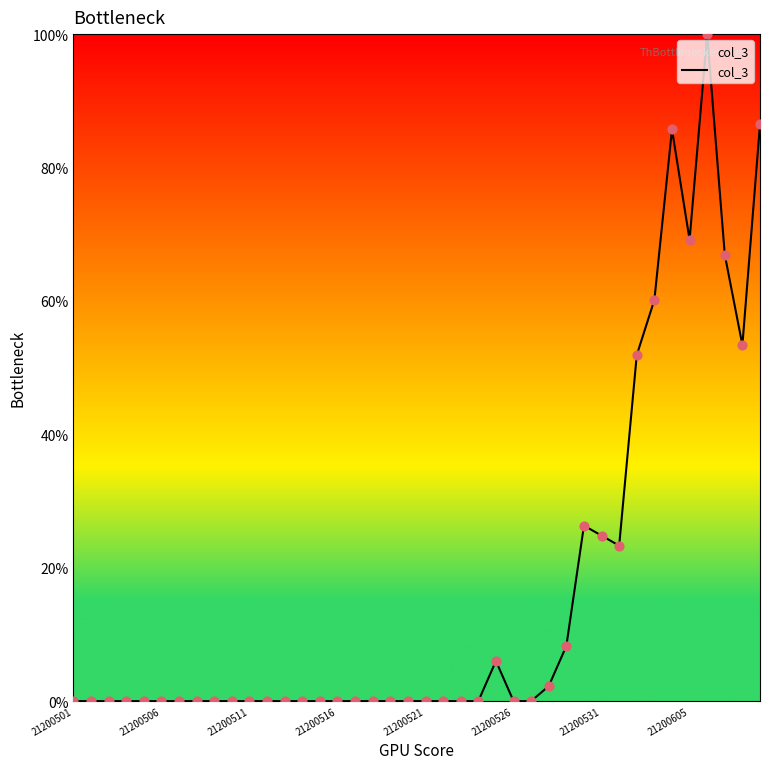

What is the difference between the maximum and minimum values?

100.0